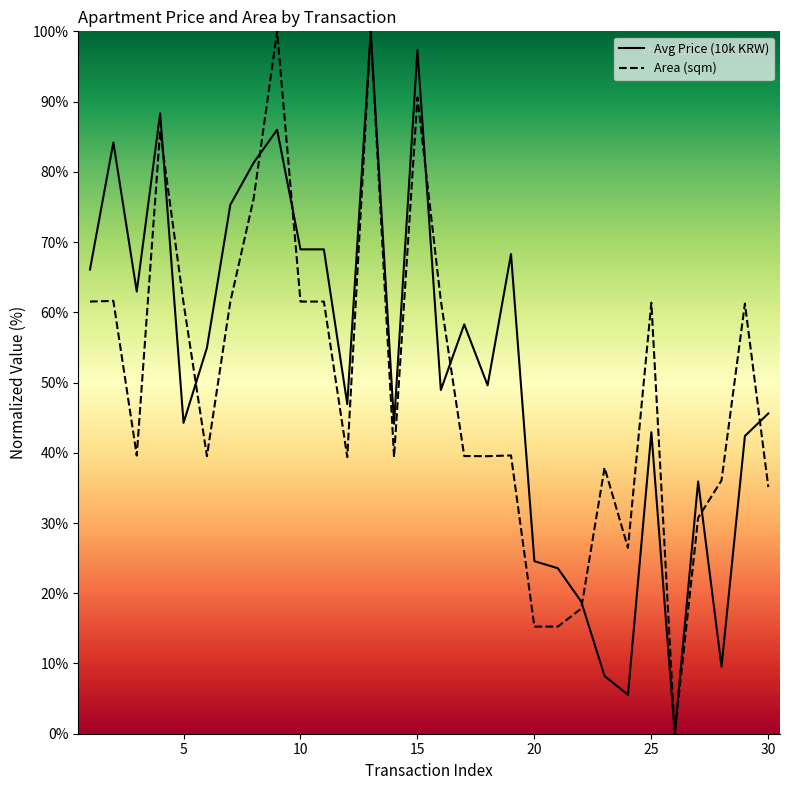

What is the difference between the highest and lowest values at 15?

6.7